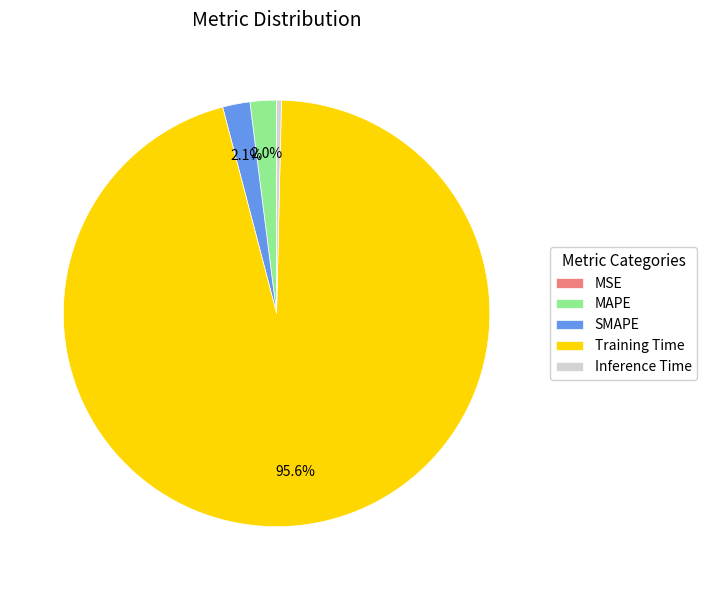

To the nearest percent, what portion does Training Time represent?

96%